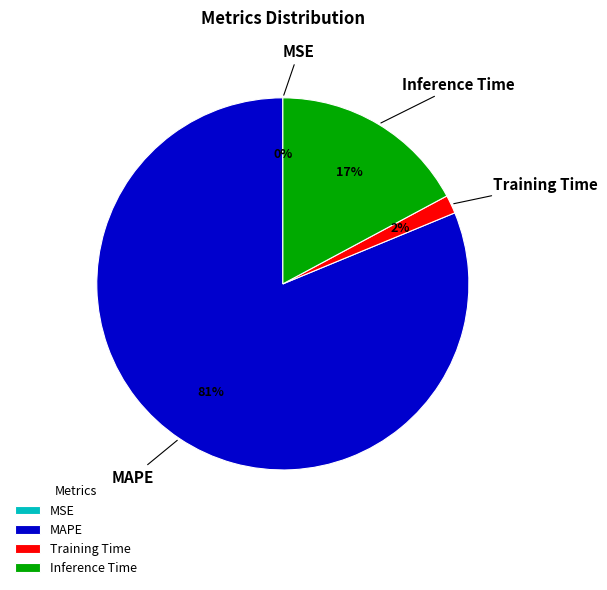

Between Inference Time and Training Time, which is larger?

Inference Time